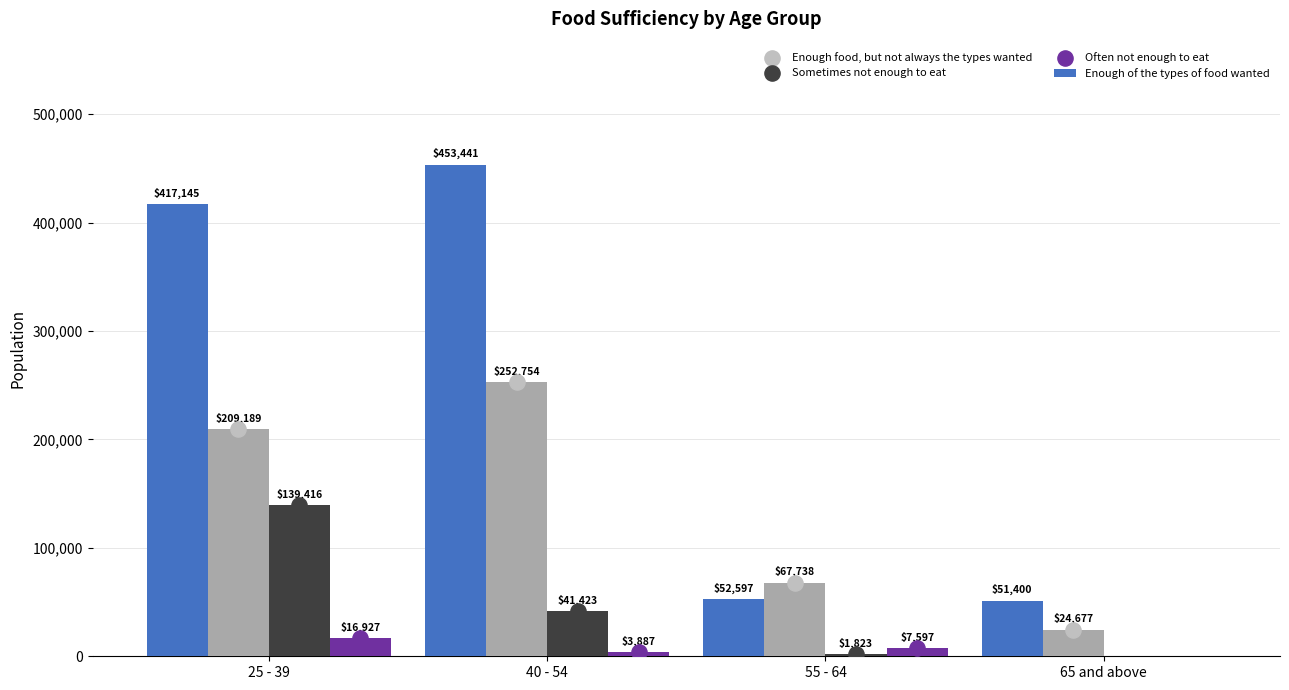

What is the total value across all series at 55 - 64?

129755